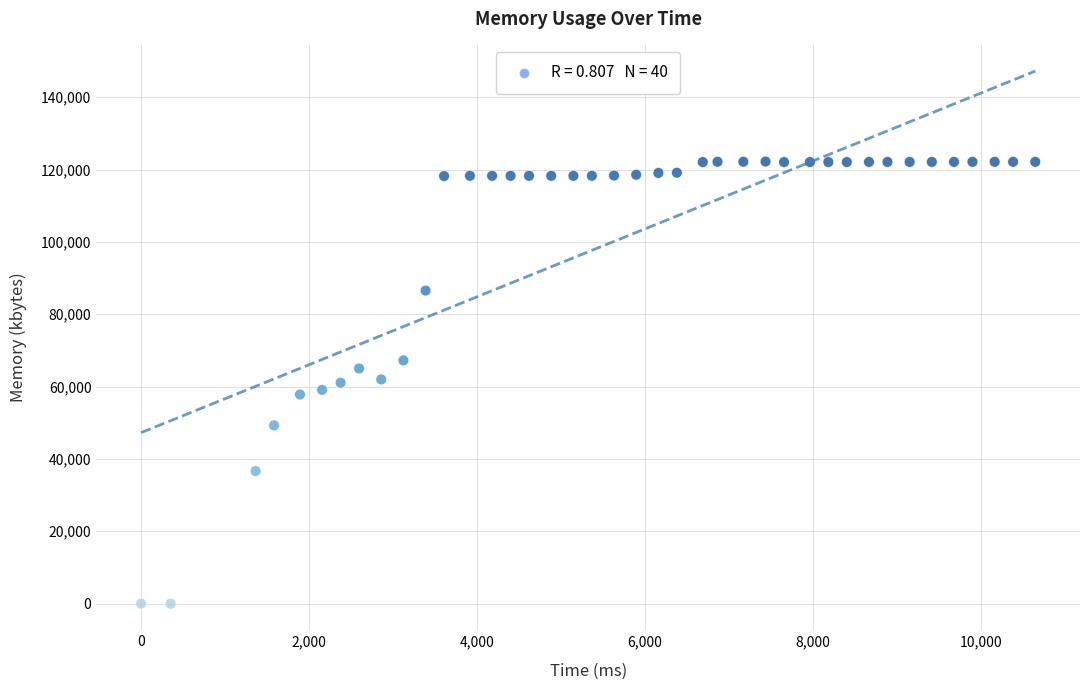

What is the range of Y values (max minus min)?

122204